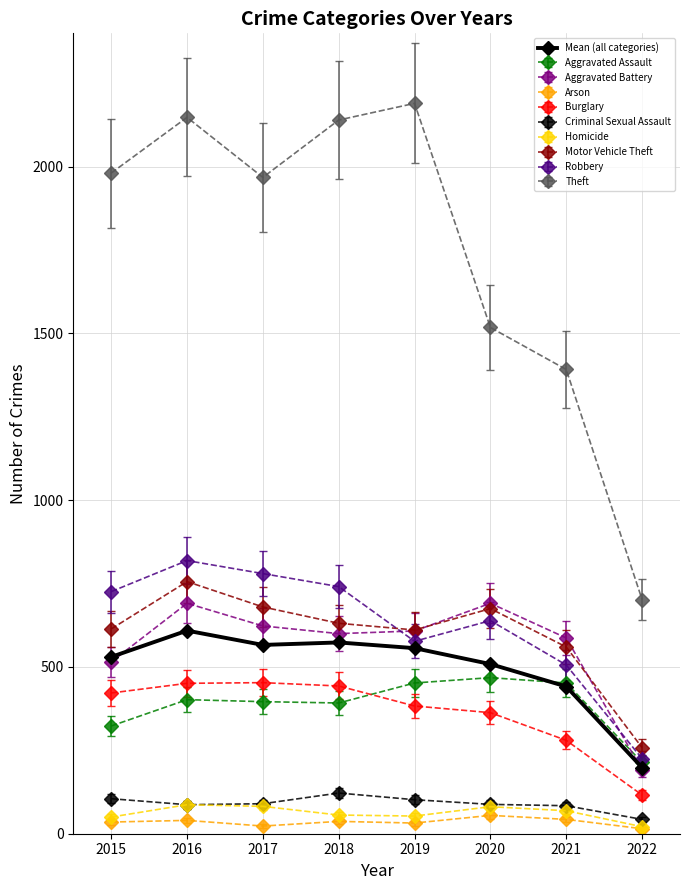

The value of Aggravated Assault at 2021 is 704.6. True or false?

False